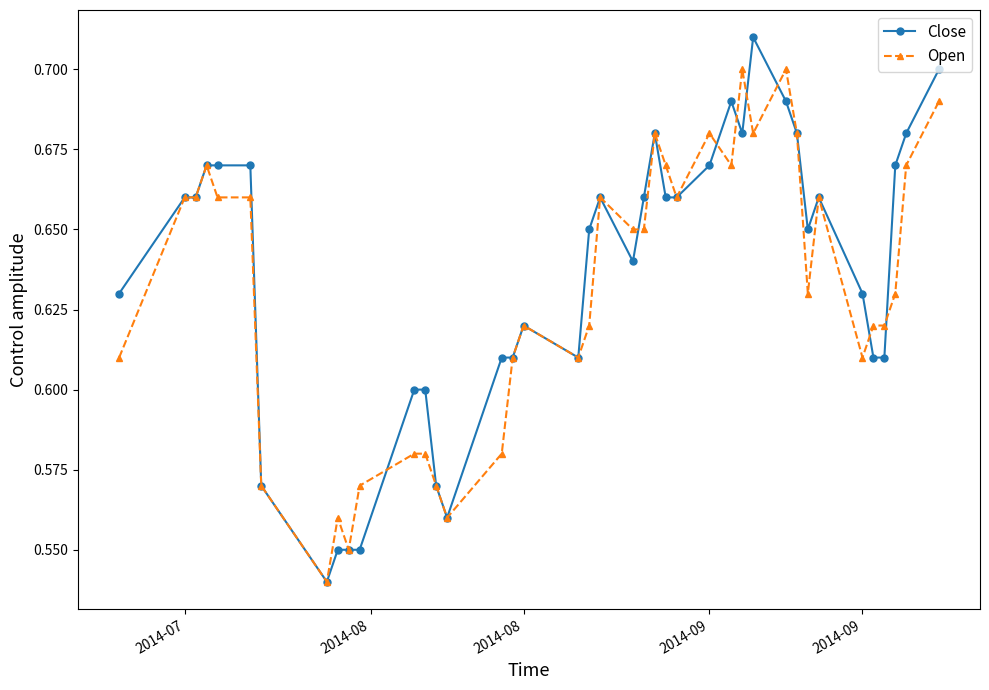

True or false: Open has more than 2 points higher than both neighbors.

True